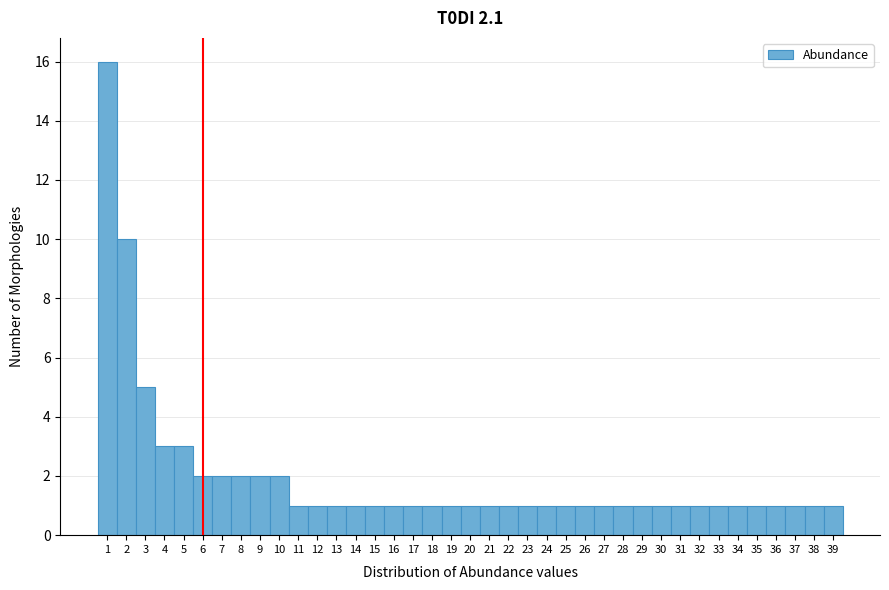

Reading left to right, list every bar in this chart as the range it spans on the x-axis followed by its height. The values are not printed on the chart, so give them approximately, as read against the axis.

0.5 to 1.5: 16
1.5 to 2.5: 10
2.5 to 3.5: 5
3.5 to 4.5: 3
4.5 to 5.5: 3
5.5 to 6.5: 2
6.5 to 7.5: 2
7.5 to 8.5: 2
8.5 to 9.5: 2
9.5 to 10.5: 2
10.5 to 11.5: 1
11.5 to 12.5: 1
12.5 to 13.5: 1
13.5 to 14.5: 1
14.5 to 15.5: 1
15.5 to 16.5: 1
16.5 to 17.5: 1
17.5 to 18.5: 1
18.5 to 19.5: 1
19.5 to 20.5: 1
20.5 to 21.5: 1
21.5 to 22.5: 1
22.5 to 23.5: 1
23.5 to 24.5: 1
24.5 to 25.5: 1
25.5 to 26.5: 1
26.5 to 27.5: 1
27.5 to 28.5: 1
28.5 to 29.5: 1
29.5 to 30.5: 1
30.5 to 31.5: 1
31.5 to 32.5: 1
32.5 to 33.5: 1
33.5 to 34.5: 1
34.5 to 35.5: 1
35.5 to 36.5: 1
36.5 to 37.5: 1
37.5 to 38.5: 1
38.5 to 39.5: 1